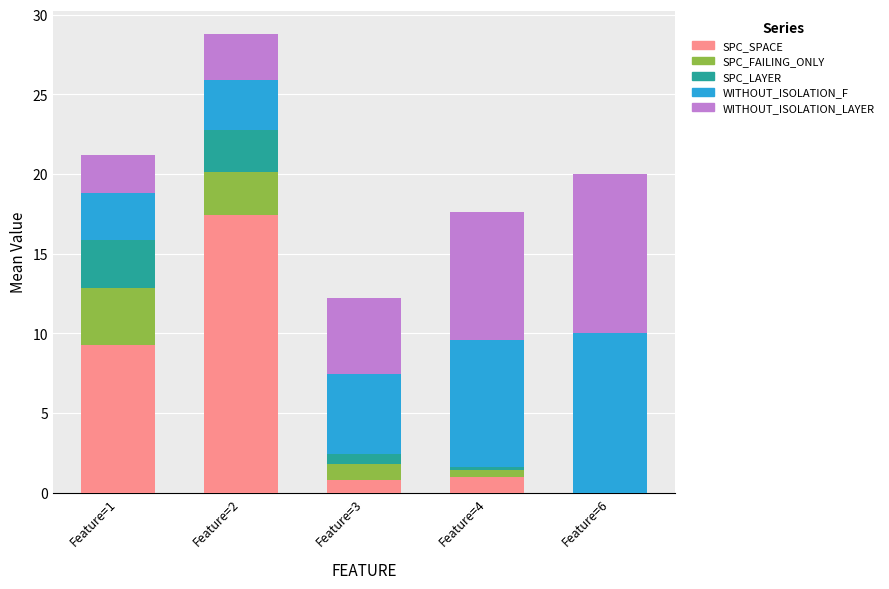

At which category is the sum across all series the highest?

Feature=2